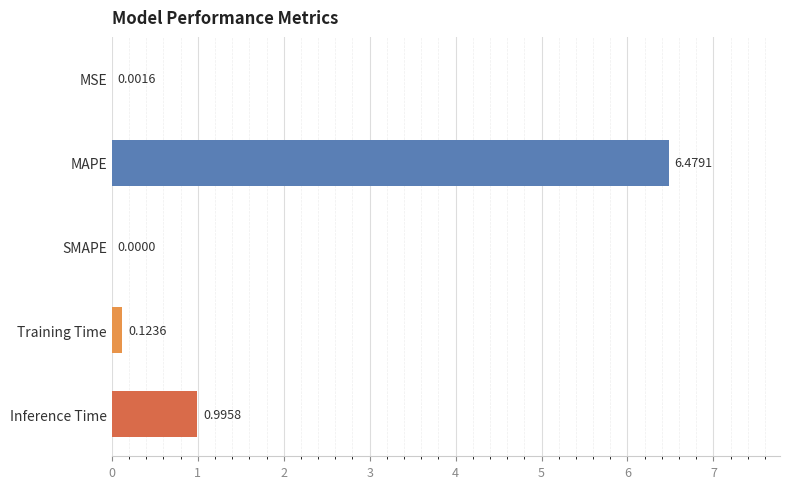

What is the sum of all values?

7.6